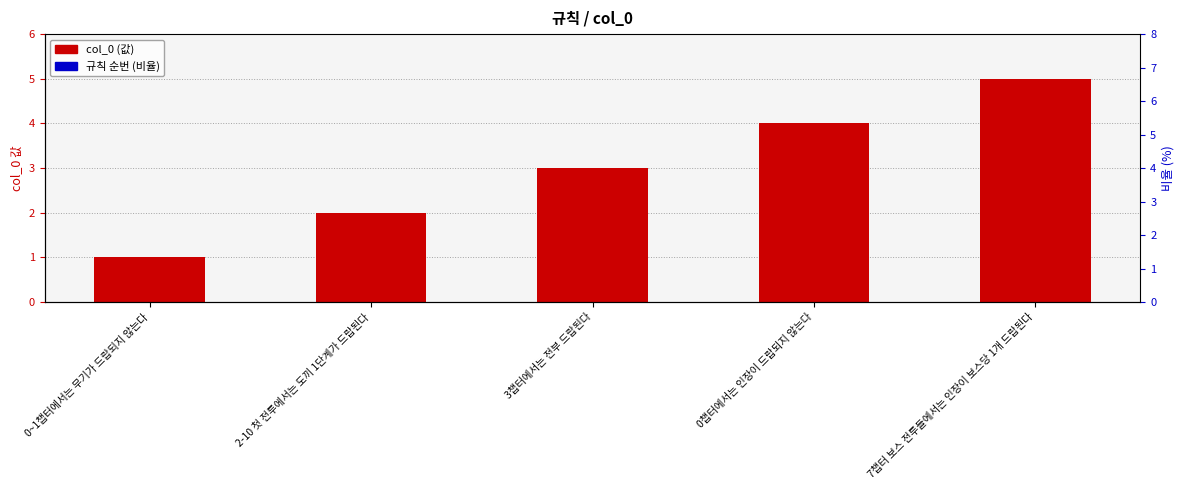

At which category does the chart reach its minimum across all series?

0~1챕터에서는 무기가 드랍되지 않는다